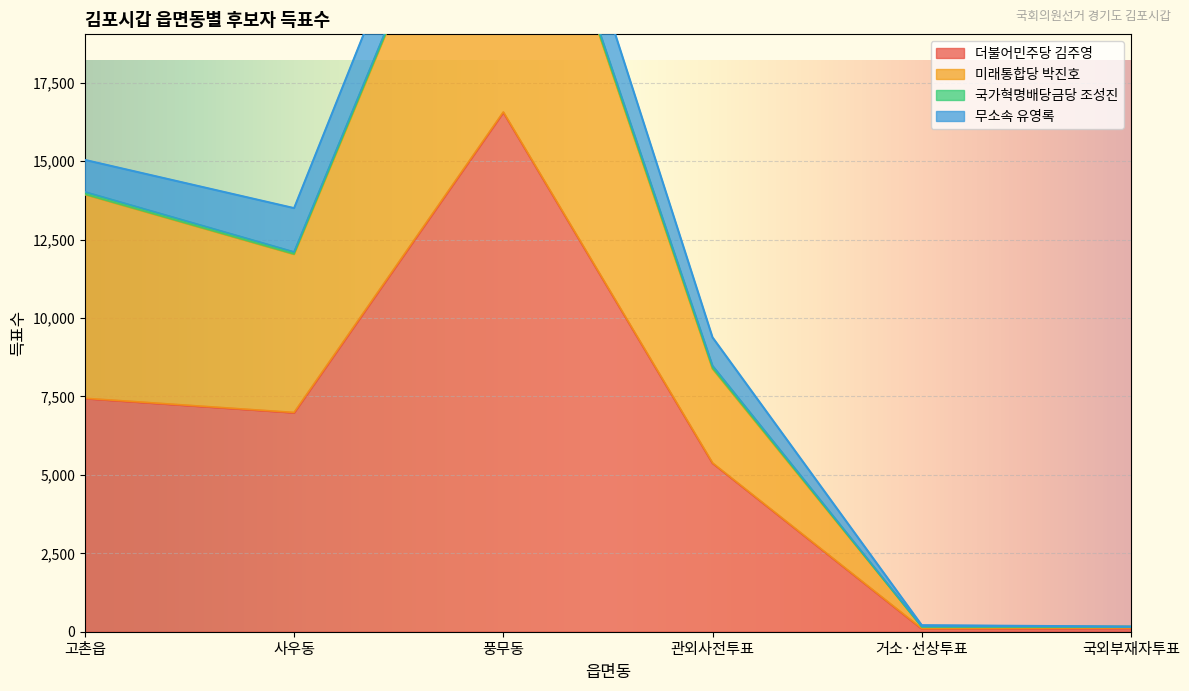

True or false: 미래통합당 박진호 and 더불어민주당 김주영 cross at least once.

False